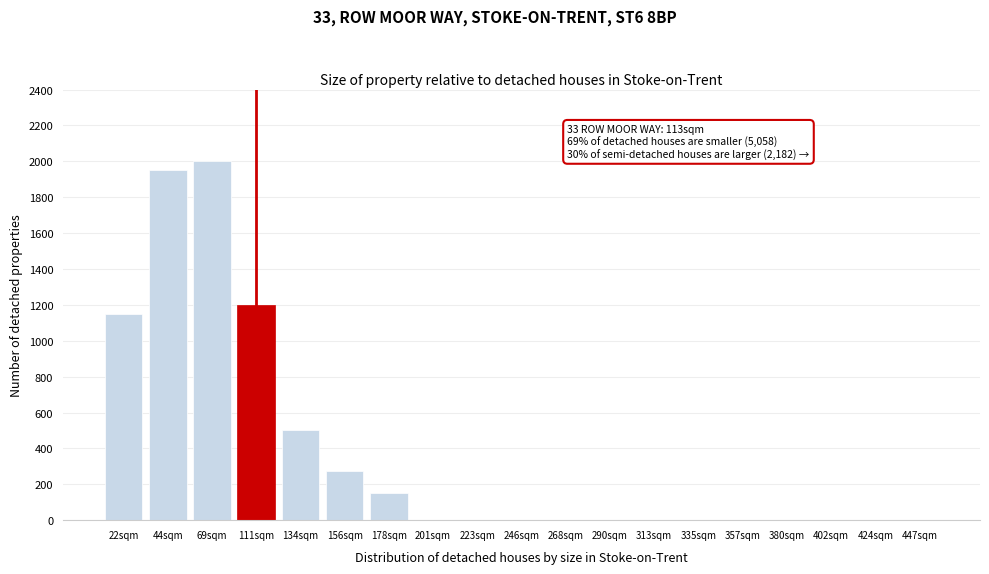

Reading left to right, transcribe all the data shown in this chart.

22sqm=1150	44sqm=1950	69sqm=2000	111sqm=1200	134sqm=500	156sqm=275	178sqm=150	201sqm=0	223sqm=0	246sqm=0	268sqm=0	290sqm=0	313sqm=0	335sqm=0	357sqm=0	380sqm=0	402sqm=0	424sqm=0	447sqm=0